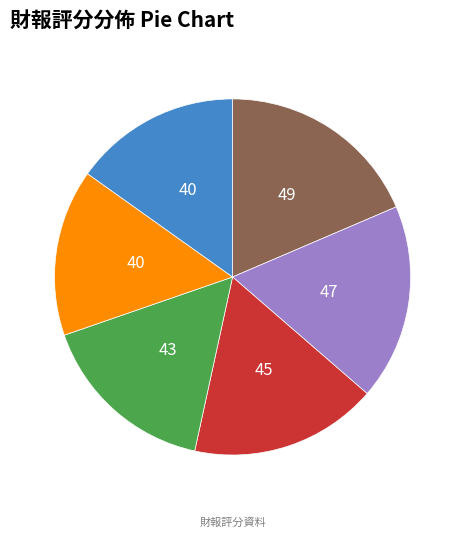

Does any single category account for the majority?

No